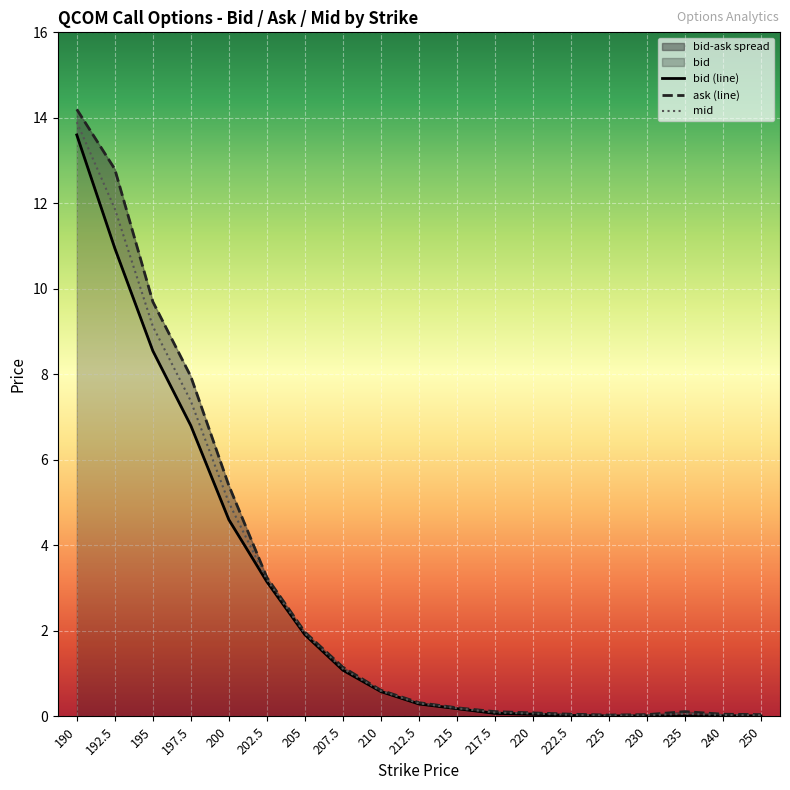

What is the sum of the ask values at 202.5 and 200?

8.7